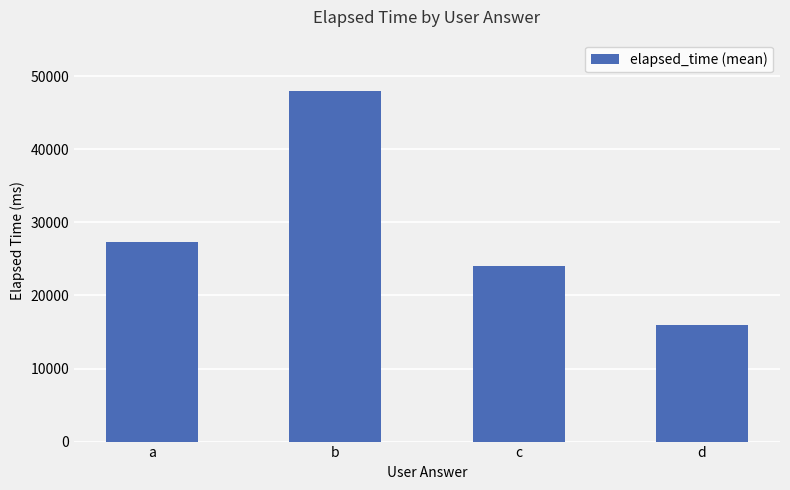

List the labels in order of value, smallest first.

d, c, a, b